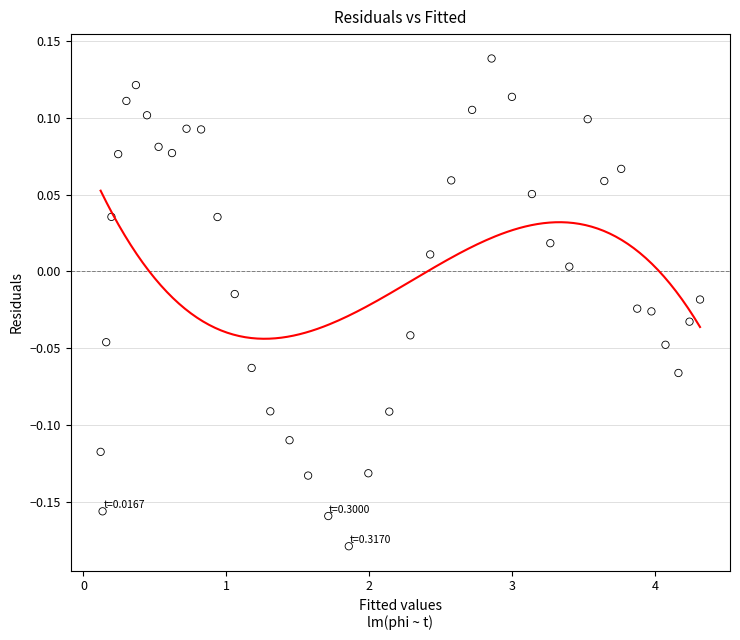

What is the range of Y values (max minus min)?

0.3